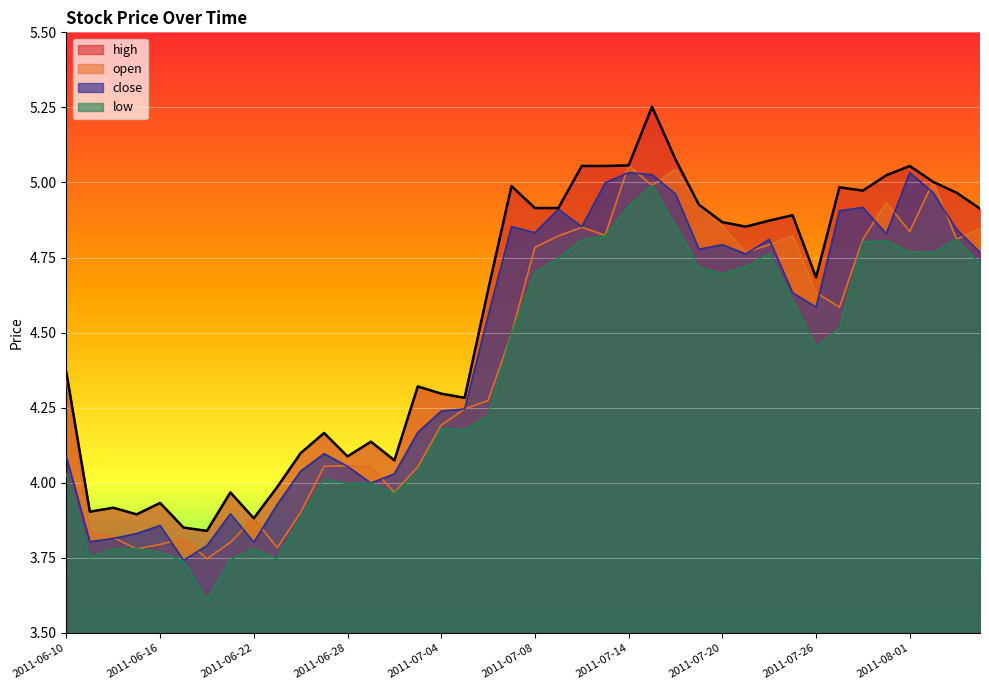

At which category does open reach its first local peak?

2011-06-17